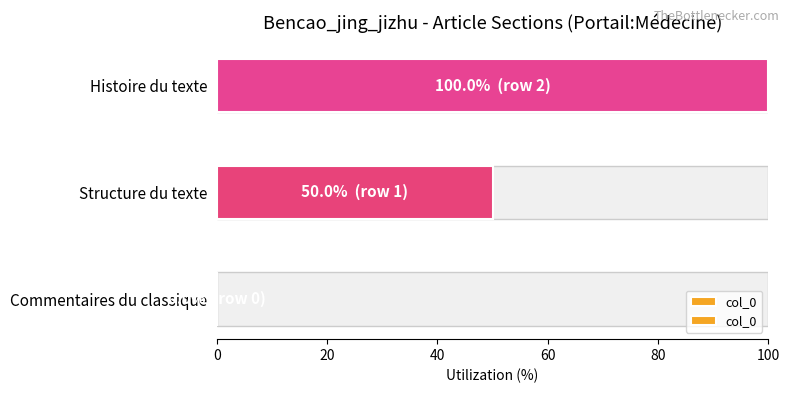

What is the average value?

50